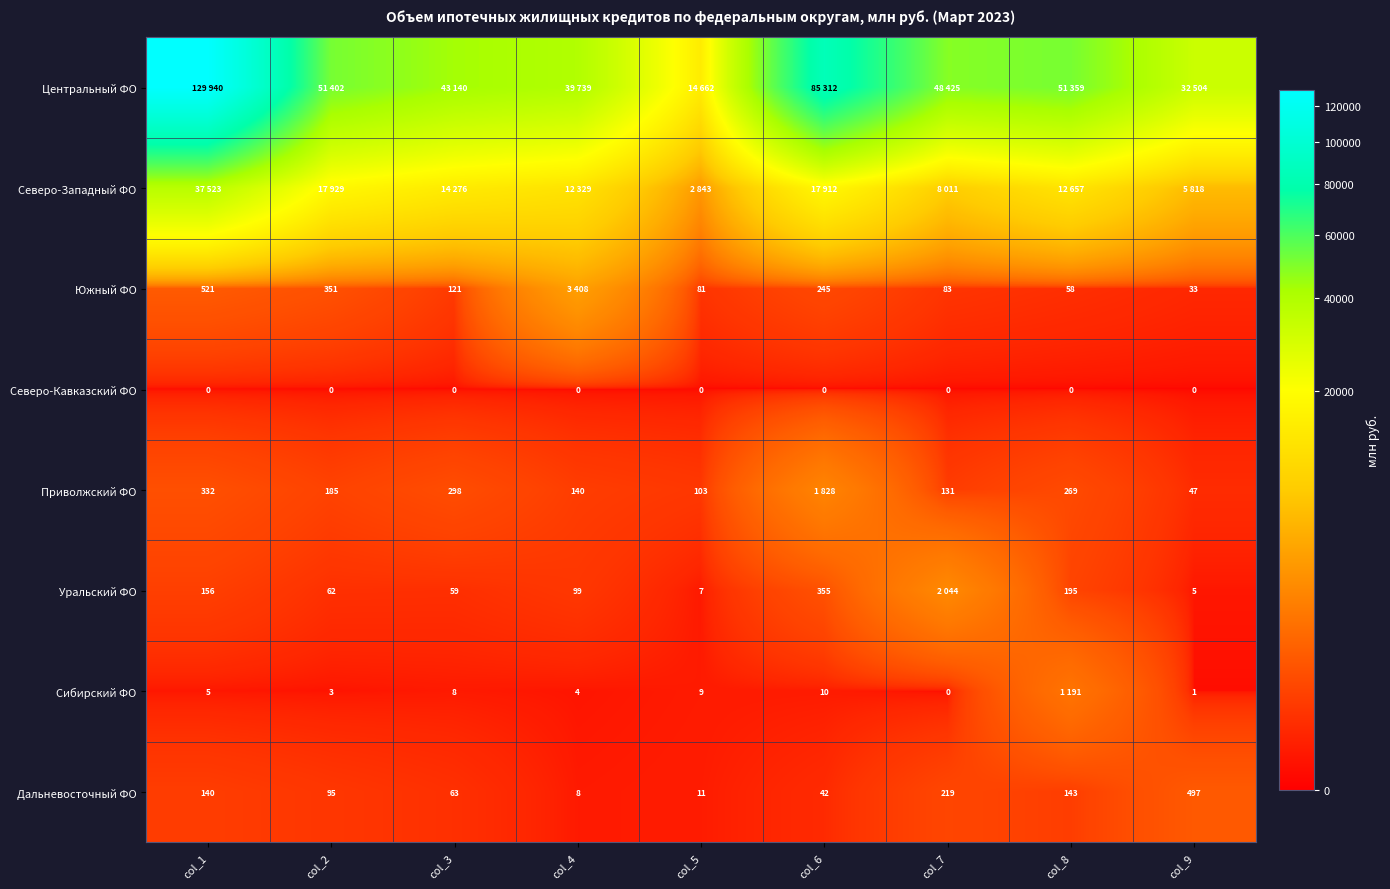

At which label does Дальневосточный ФО reach its minimum?

col_4